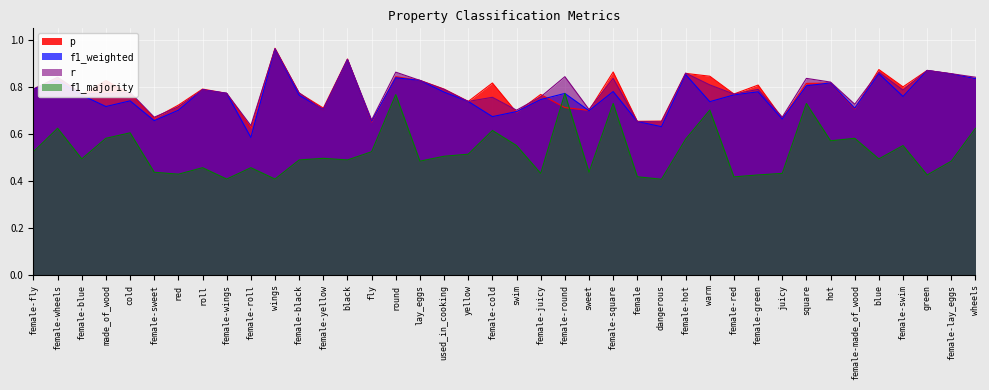

What is the average value of the r series?

0.8